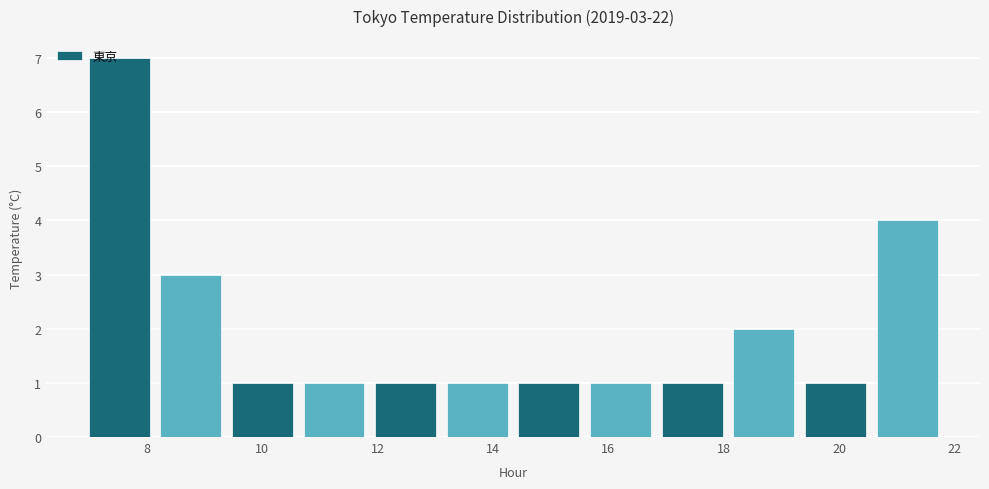

Which range on the x-axis has the tallest bar?

7.0 to 8.2